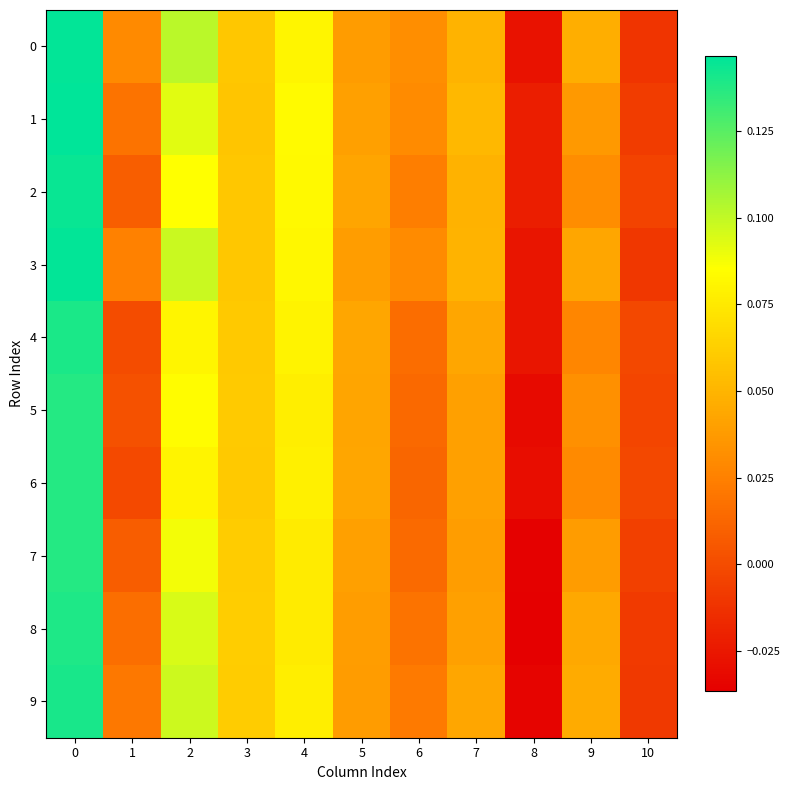

Rank the series by their maximum value, from lowest to highest.

7, 6, 5, 8, 4, 9, 2, 3, 0, 1